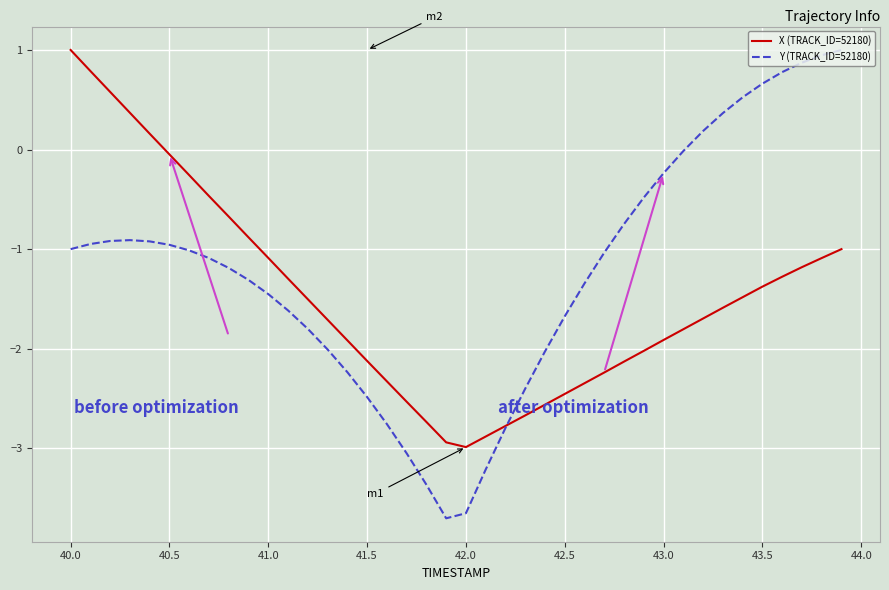

Which series has the largest range (max minus min)?

Y (TRACK_ID=52180)